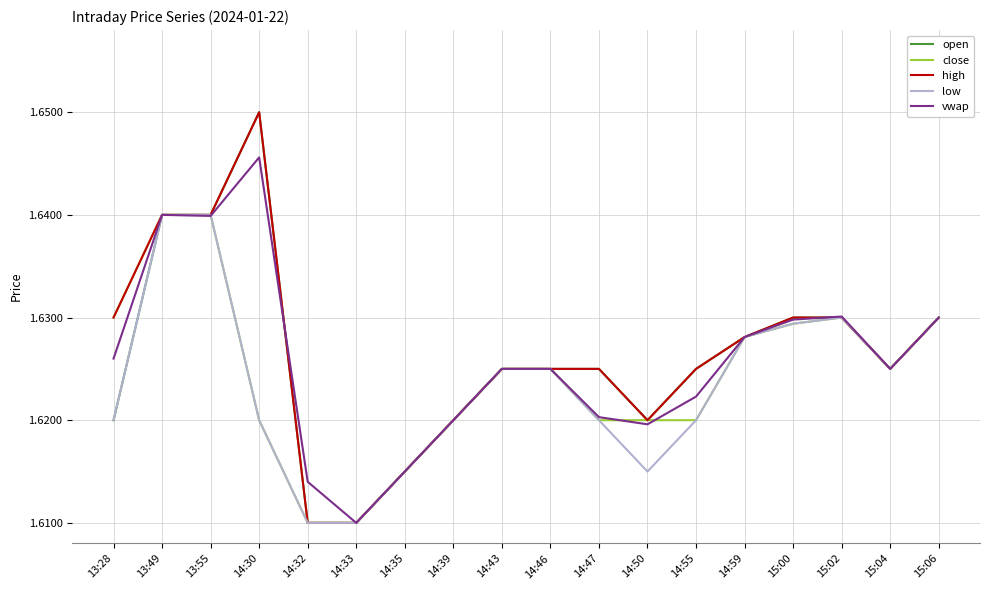

The open series shows 2.2 at 15:06. True or false?

False